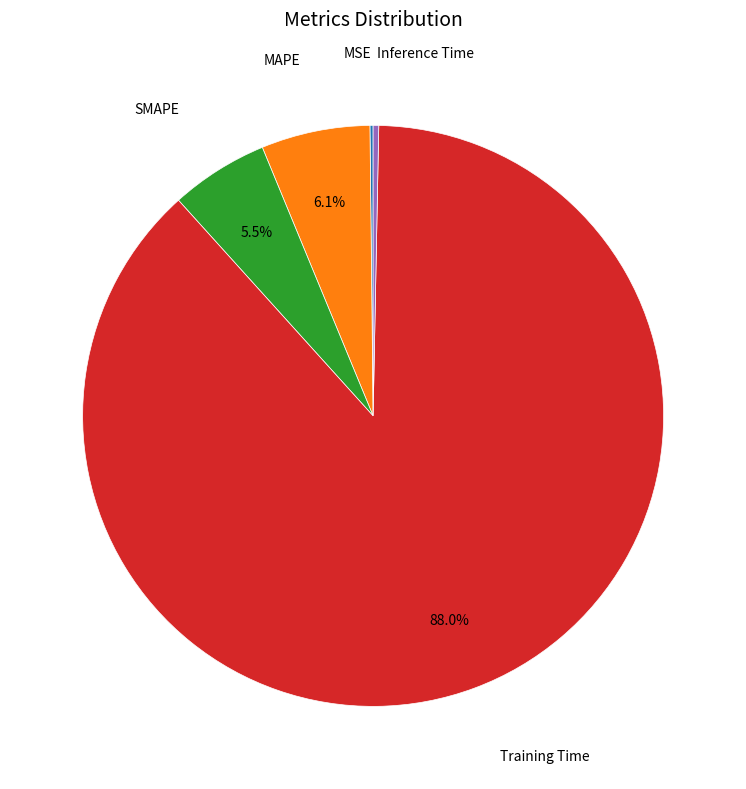

Is there any slice that represents more than half of the pie?

Yes